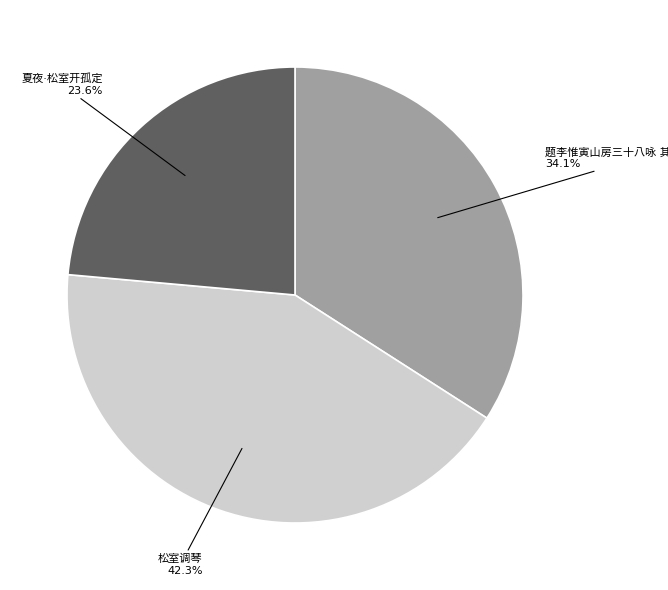

Does any single category account for the majority?

No